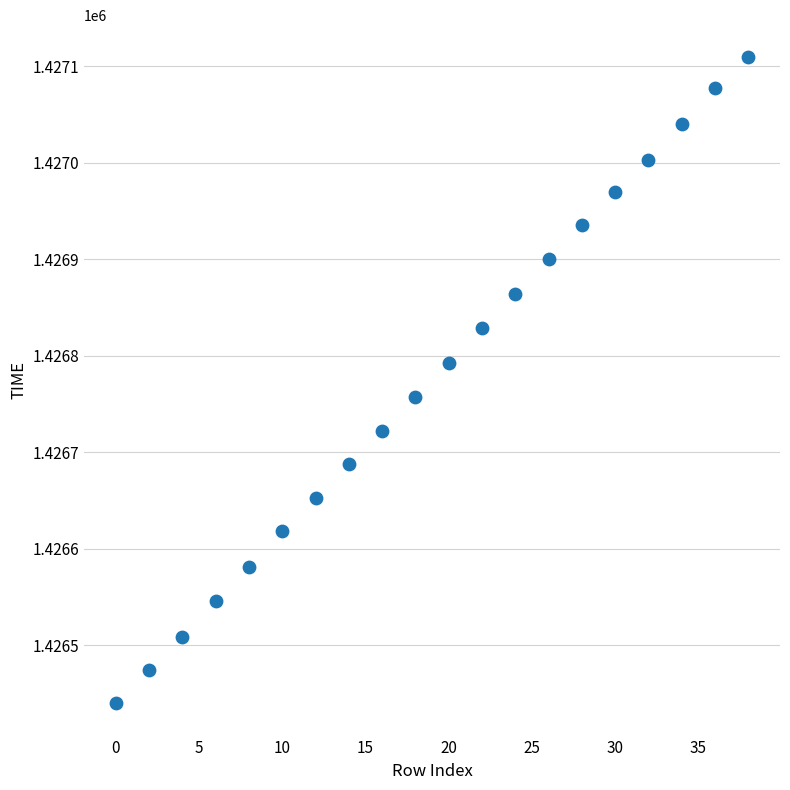

Count the number of points in this scatter plot.

20